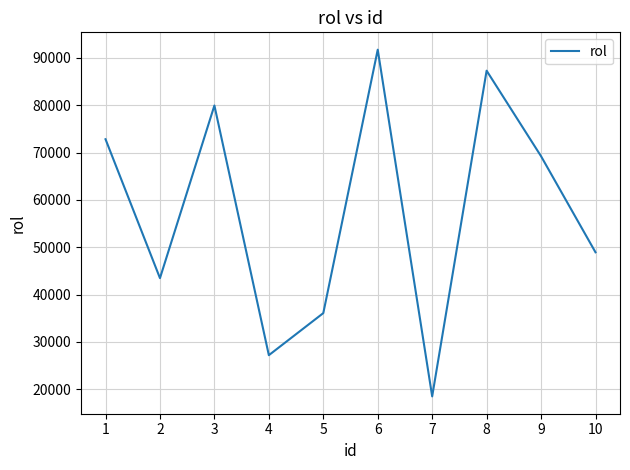

Reading left to right, transcribe all the data shown in this chart.

1=72818	2=43482	3=79941	4=27214	5=36097	6=91731	7=18513	8=87294	9=69227	10=48942